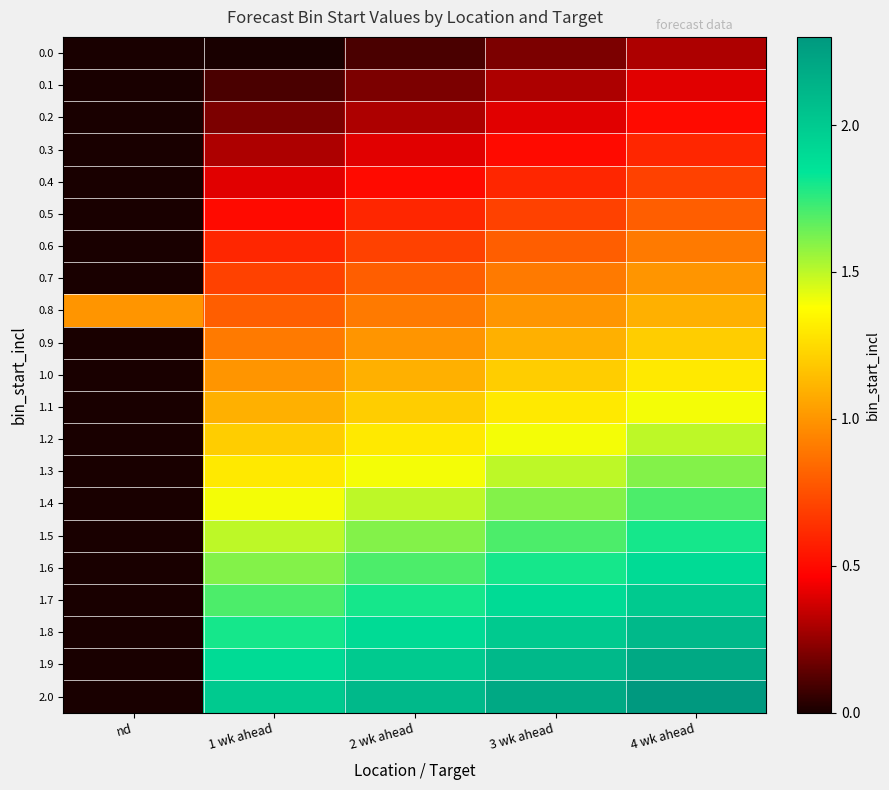

Reading left to right, list all the values displayed in this chart.

0.0: nd=0.0	1 wk ahead=0.0	2 wk ahead=0.1	3 wk ahead=0.2	4 wk ahead=0.3
0.1: nd=0.0	1 wk ahead=0.1	2 wk ahead=0.2	3 wk ahead=0.3	4 wk ahead=0.4
0.2: nd=0.0	1 wk ahead=0.2	2 wk ahead=0.3	3 wk ahead=0.4	4 wk ahead=0.5
0.3: nd=0.0	1 wk ahead=0.3	2 wk ahead=0.4	3 wk ahead=0.5	4 wk ahead=0.6
0.4: nd=0.0	1 wk ahead=0.4	2 wk ahead=0.5	3 wk ahead=0.6	4 wk ahead=0.7
0.5: nd=0.0	1 wk ahead=0.5	2 wk ahead=0.6	3 wk ahead=0.7	4 wk ahead=0.8
0.6: nd=0.0	1 wk ahead=0.6	2 wk ahead=0.7	3 wk ahead=0.8	4 wk ahead=0.9
0.7: nd=0.0	1 wk ahead=0.7	2 wk ahead=0.8	3 wk ahead=0.9	4 wk ahead=1.0
0.8: nd=1.0	1 wk ahead=0.8	2 wk ahead=0.9	3 wk ahead=1.0	4 wk ahead=1.1
0.9: nd=0.0	1 wk ahead=0.9	2 wk ahead=1.0	3 wk ahead=1.1	4 wk ahead=1.2
1.0: nd=0.0	1 wk ahead=1.0	2 wk ahead=1.1	3 wk ahead=1.2	4 wk ahead=1.3
1.1: nd=0.0	1 wk ahead=1.1	2 wk ahead=1.2	3 wk ahead=1.3	4 wk ahead=1.4
1.2: nd=0.0	1 wk ahead=1.2	2 wk ahead=1.3	3 wk ahead=1.4	4 wk ahead=1.5
1.3: nd=0.0	1 wk ahead=1.3	2 wk ahead=1.4	3 wk ahead=1.5	4 wk ahead=1.6
1.4: nd=0.0	1 wk ahead=1.4	2 wk ahead=1.5	3 wk ahead=1.6	4 wk ahead=1.7
1.5: nd=0.0	1 wk ahead=1.5	2 wk ahead=1.6	3 wk ahead=1.7	4 wk ahead=1.8
1.6: nd=0.0	1 wk ahead=1.6	2 wk ahead=1.7	3 wk ahead=1.8	4 wk ahead=1.9
1.7: nd=0.0	1 wk ahead=1.7	2 wk ahead=1.8	3 wk ahead=1.9	4 wk ahead=2.0
1.8: nd=0.0	1 wk ahead=1.8	2 wk ahead=1.9	3 wk ahead=2.0	4 wk ahead=2.1
1.9: nd=0.0	1 wk ahead=1.9	2 wk ahead=2.0	3 wk ahead=2.1	4 wk ahead=2.2
2.0: nd=0.0	1 wk ahead=2.0	2 wk ahead=2.1	3 wk ahead=2.2	4 wk ahead=2.3